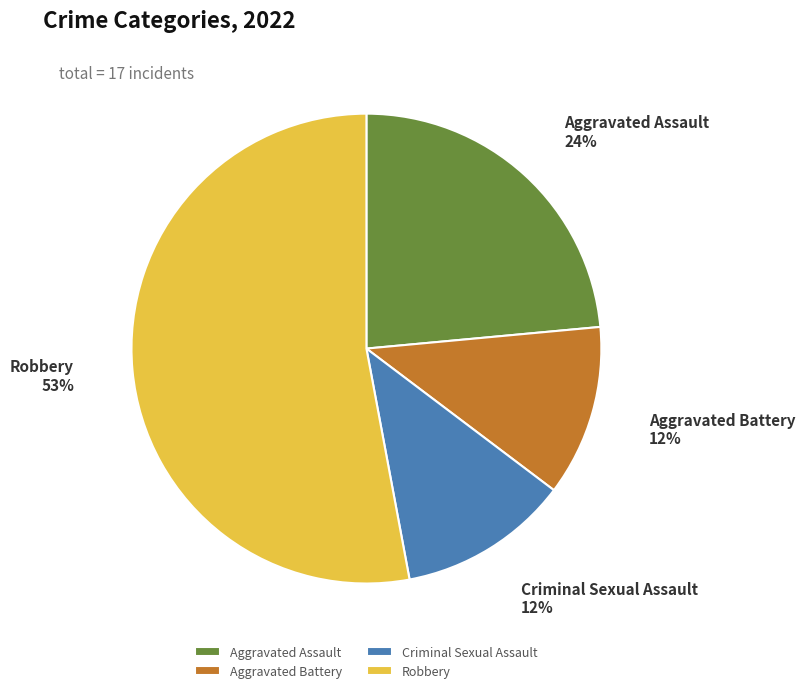

To the nearest percent, what portion does Aggravated Assault represent?

24%